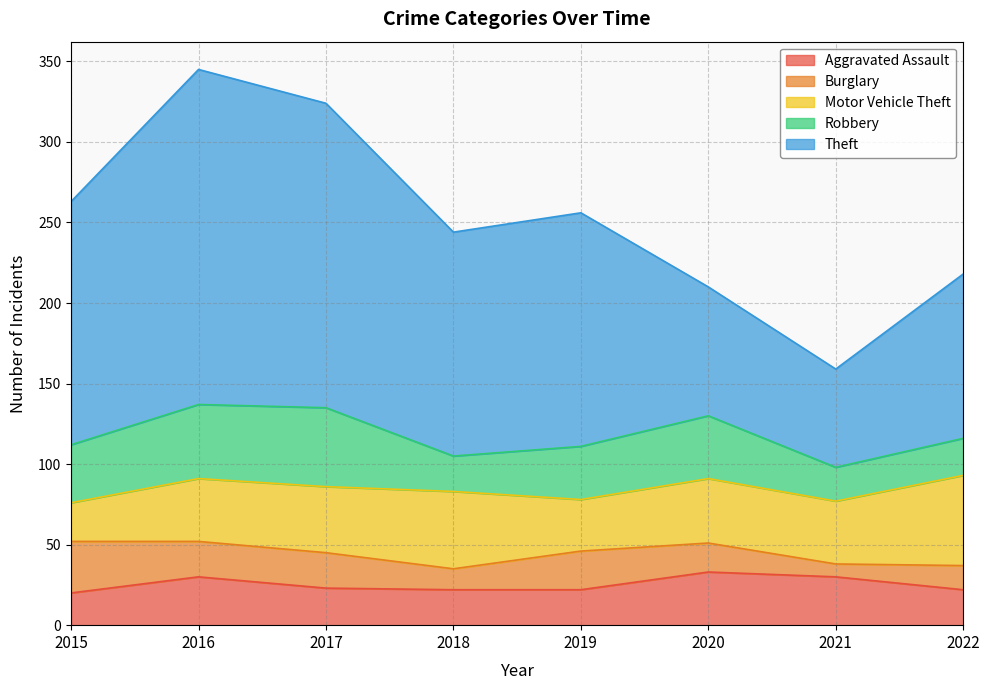

How many data points in Theft are less than 145?

4